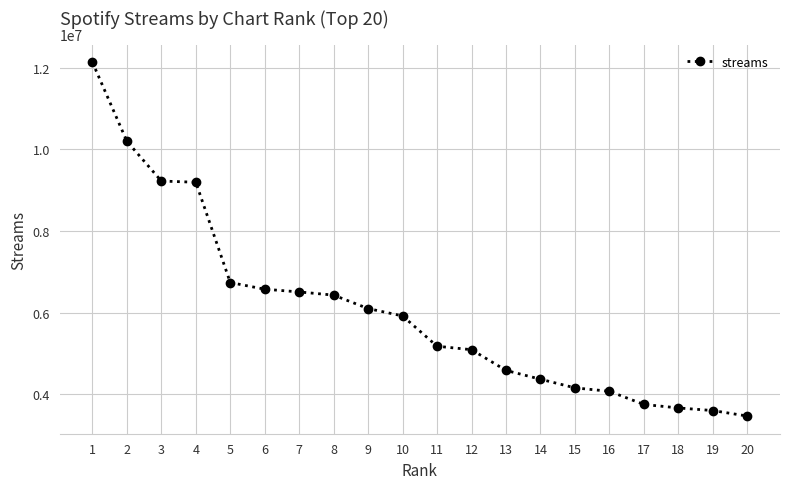

What is the sum of the values at 1 and 18?

15800808